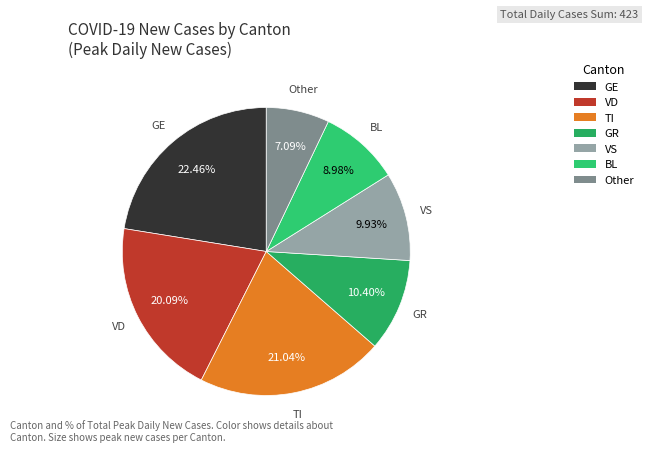

Is there any slice that represents more than half of the pie?

No